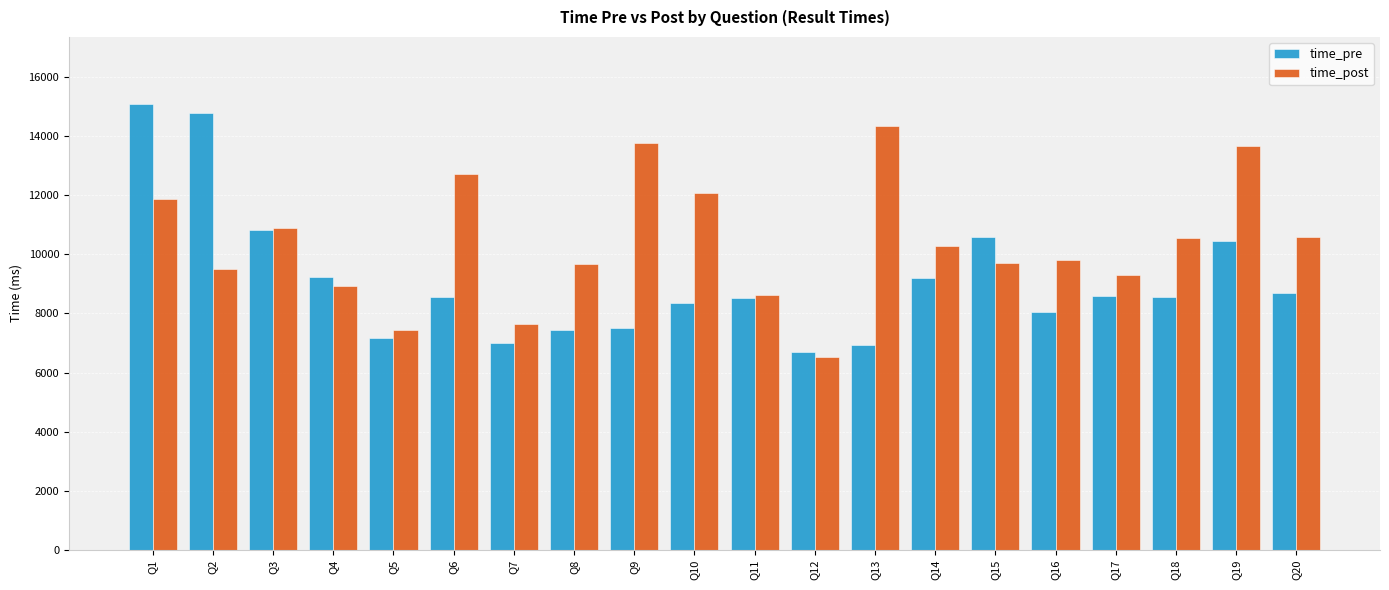

What is the spread (max minus min) of values at Q11?

120